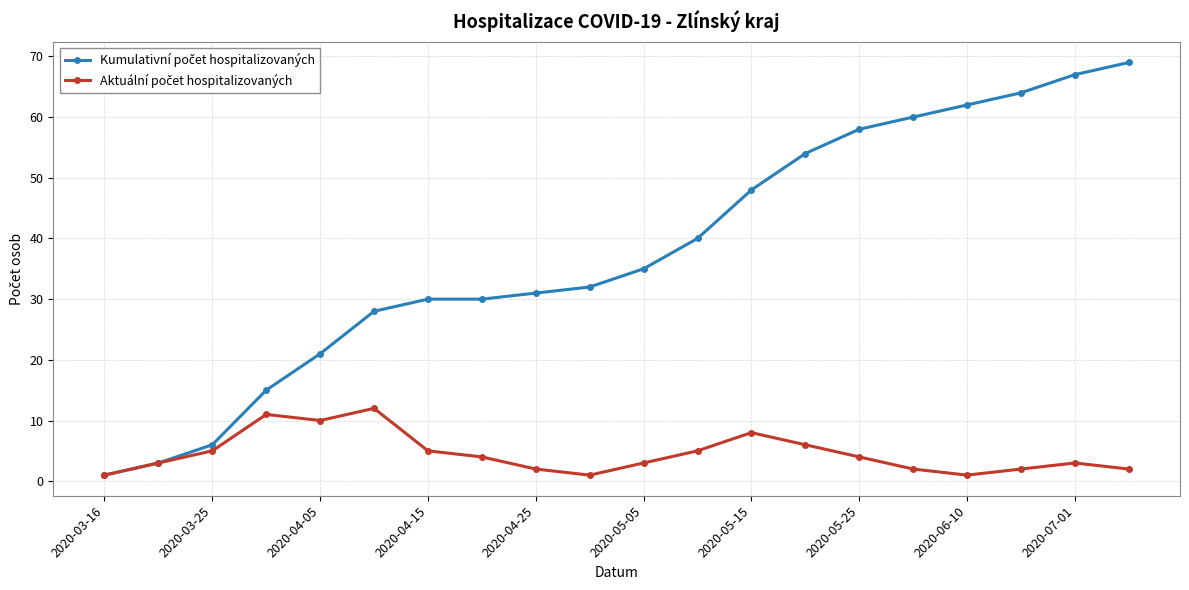

What is the greatest value displayed?

69